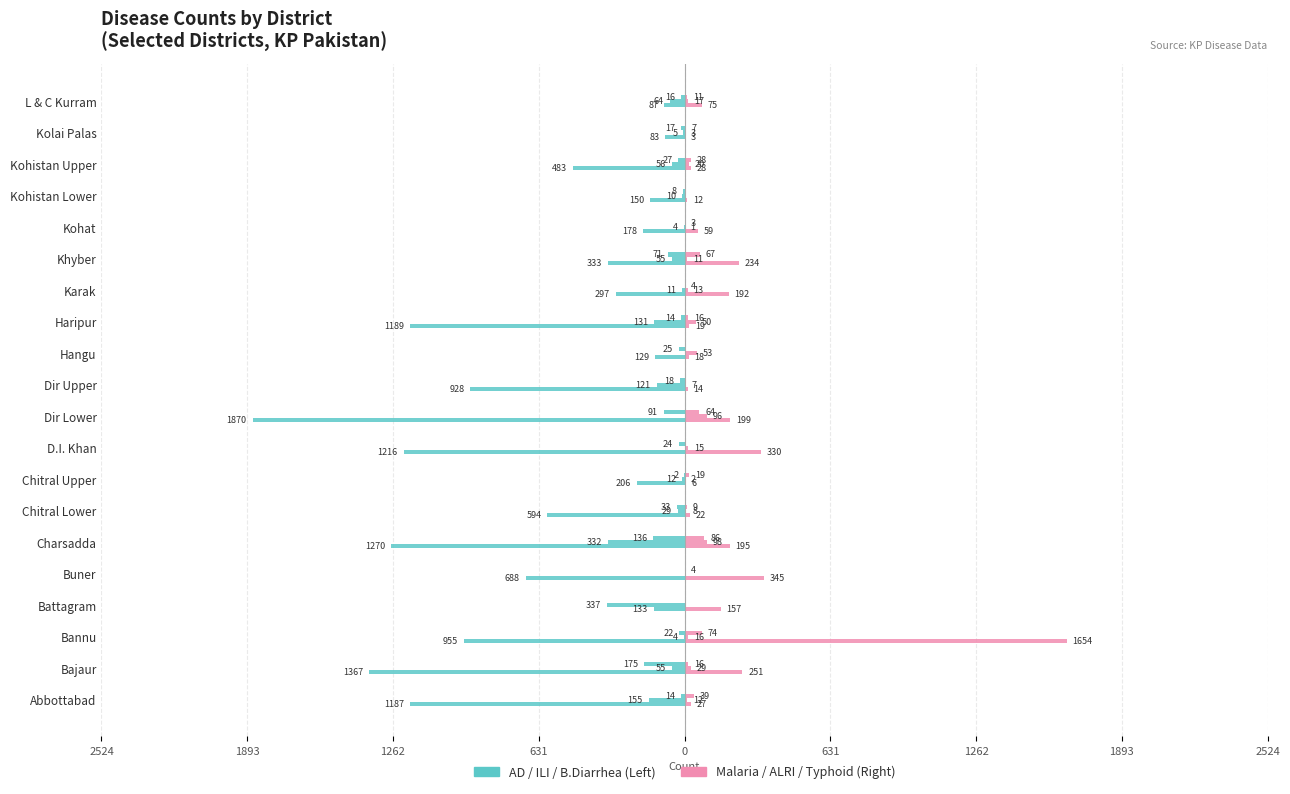

How many bars are there in total?

120